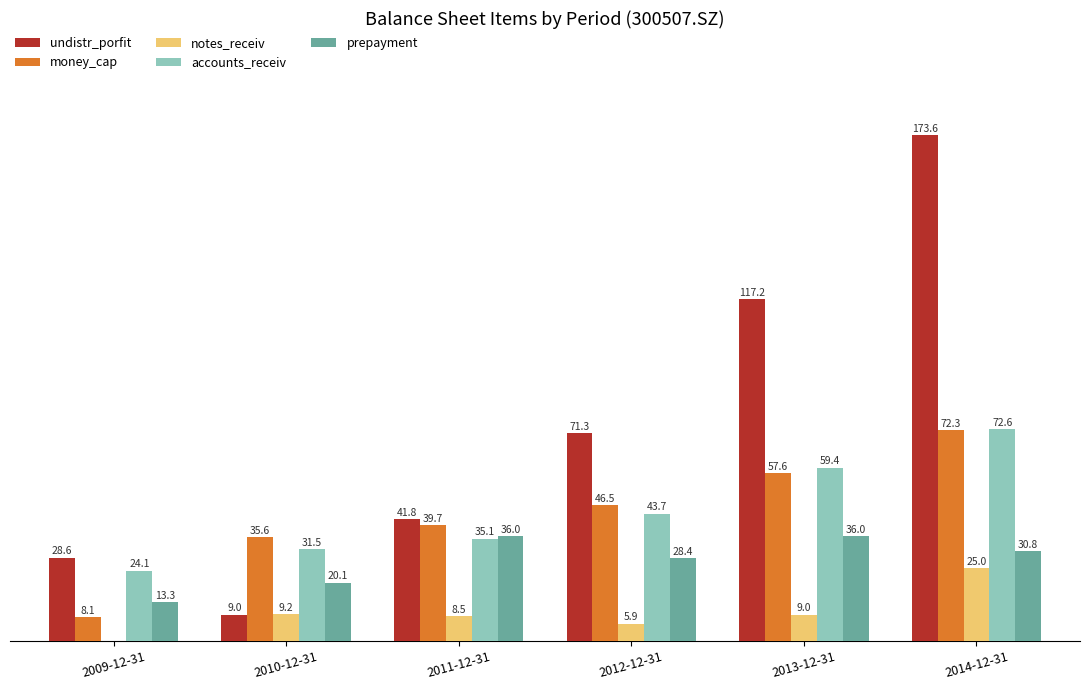

At which label does undistr_porfit first exceed 71?

2012-12-31